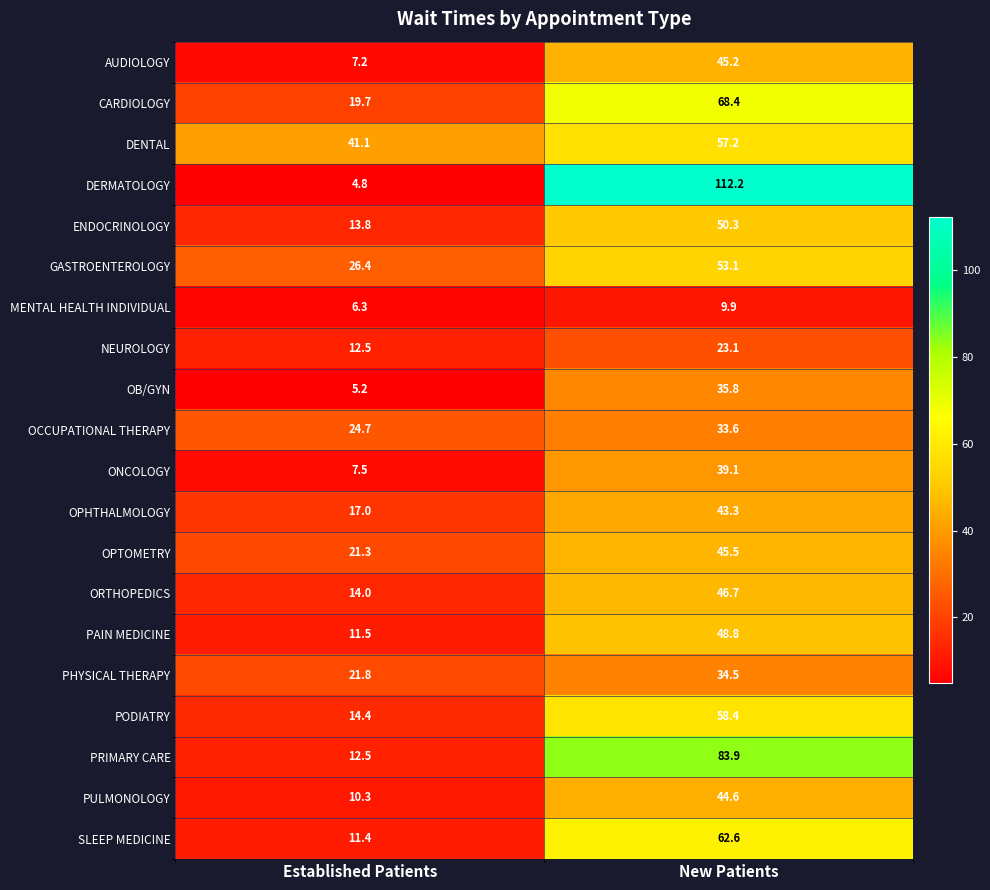

True or false: MENTAL HEALTH INDIVIDUAL has a value of 6.3 at Established Patients.

True